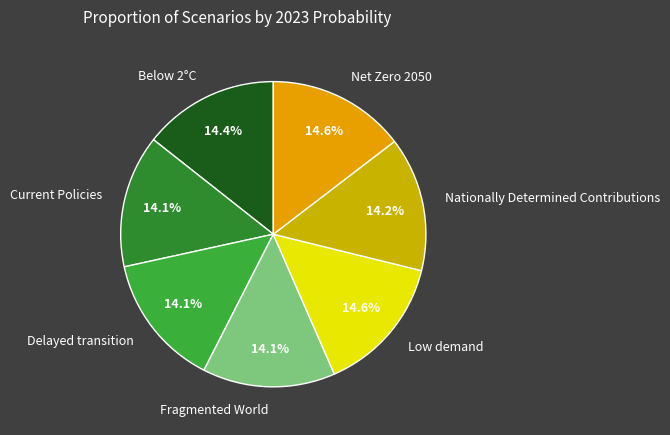

To the nearest percent, what is the average slice percentage?

14%